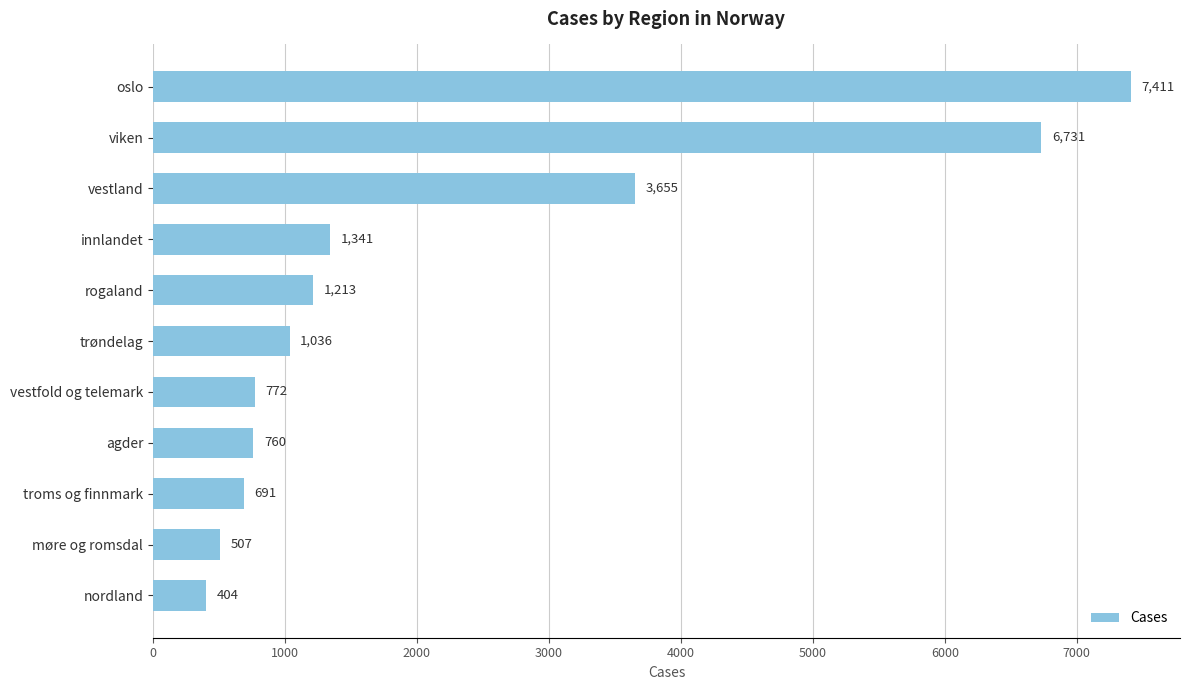

Between rogaland and troms og finnmark, which is larger?

rogaland